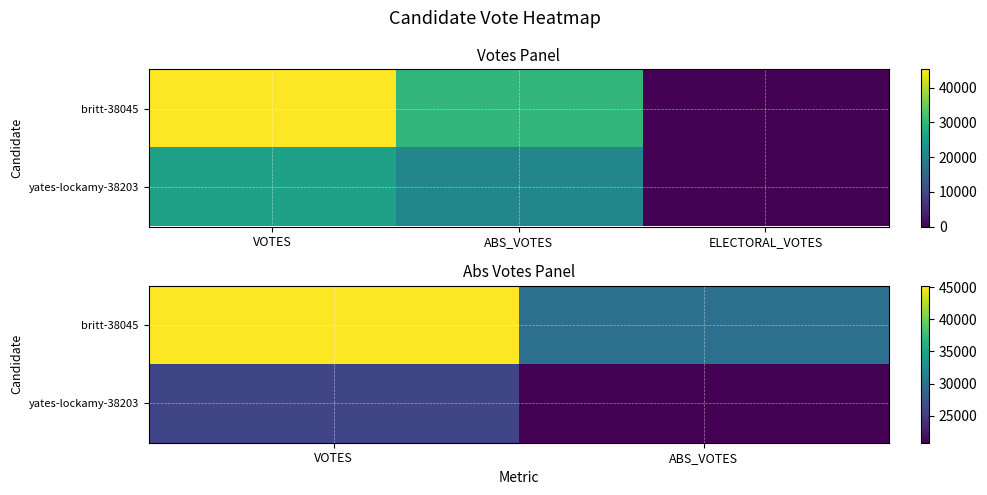

How many values in the yates-lockamy-38203 series are below 25949?

1